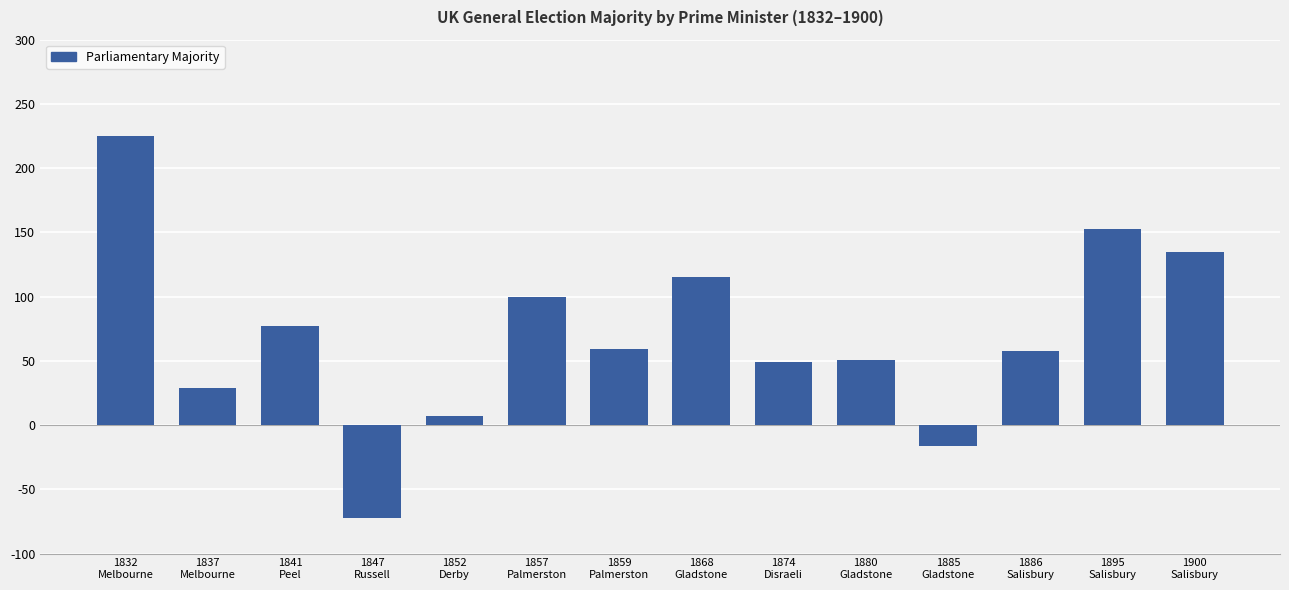

What is the sum of the values at 1900
Salisbury and 1841
Peel?

212